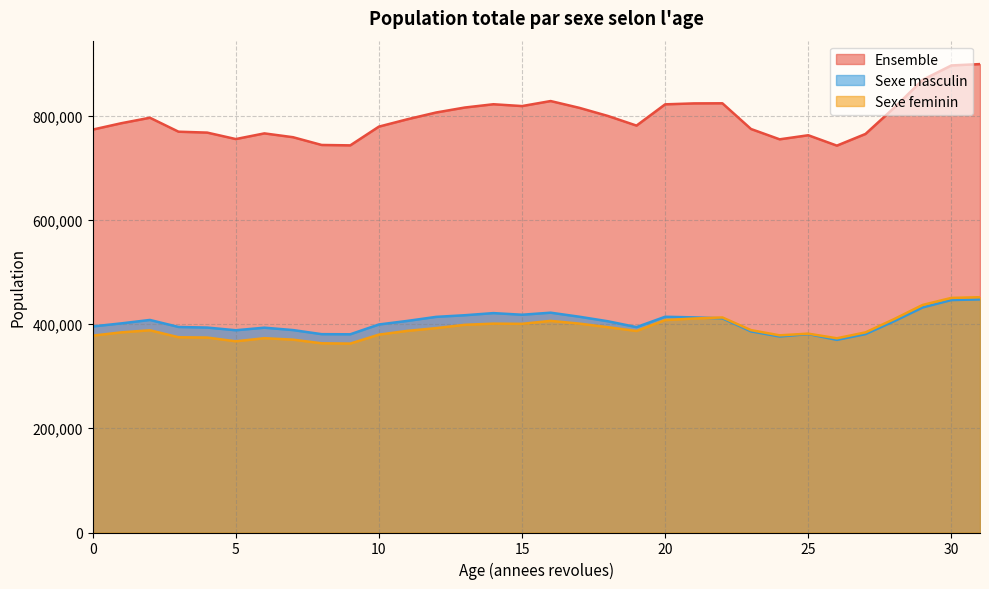

Where is Ensemble nearest to the value 820433?

20